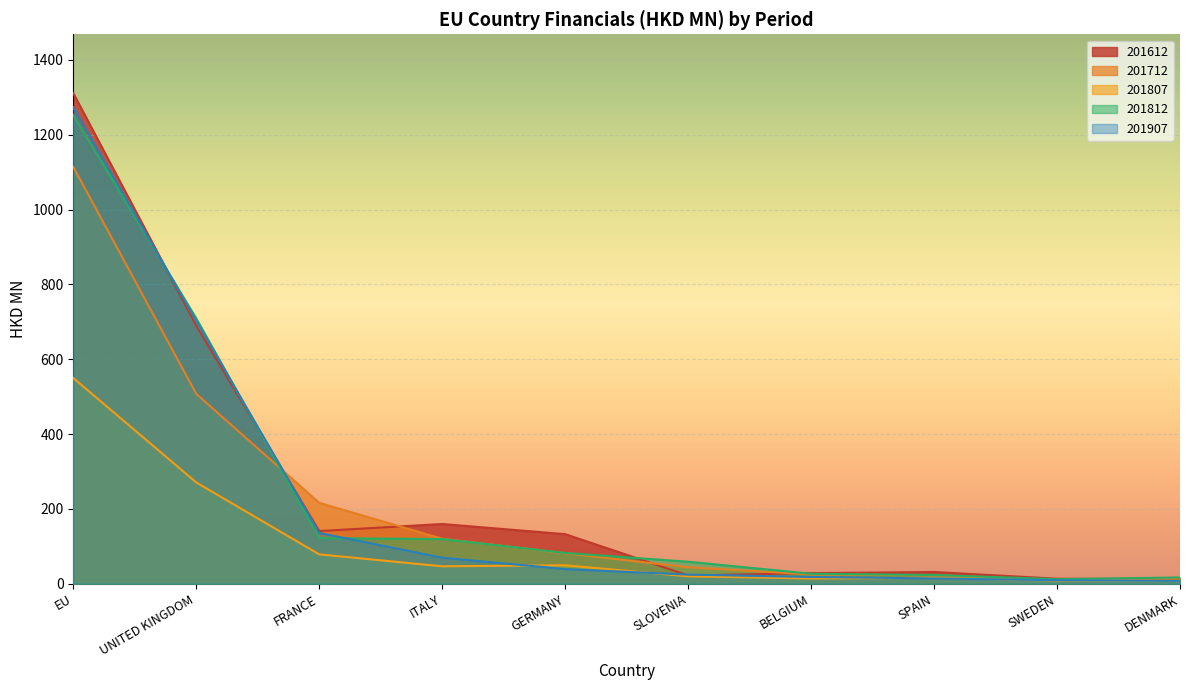

Reading left to right, list all the values displayed in this chart.

201612: EU=1311.3	UNITED KINGDOM=689.8	FRANCE=140.9	ITALY=159.8	GERMANY=132.6	SLOVENIA=22.2	BELGIUM=28.4	SPAIN=31.5	SWEDEN=13.5	DENMARK=12.6
201712: EU=1114.2	UNITED KINGDOM=507.5	FRANCE=216.3	ITALY=120.4	GERMANY=81.5	SLOVENIA=44.1	BELGIUM=24.9	SPAIN=22.7	SWEDEN=10.0	DENMARK=15.0
201807: EU=550.0	UNITED KINGDOM=270.8	FRANCE=78.6	ITALY=46.7	GERMANY=49.4	SLOVENIA=19.9	BELGIUM=14.2	SPAIN=15.8	SWEDEN=8.7	DENMARK=8.7
201812: EU=1252.6	UNITED KINGDOM=709.6	FRANCE=122.0	ITALY=119.4	GERMANY=82.4	SLOVENIA=58.9	BELGIUM=26.8	SPAIN=23.5	SWEDEN=12.3	DENMARK=16.8
201907: EU=1273.6	UNITED KINGDOM=702.9	FRANCE=135.8	ITALY=69.8	GERMANY=39.3	SLOVENIA=24.5	BELGIUM=18.2	SPAIN=14.3	SWEDEN=9.5	DENMARK=7.8